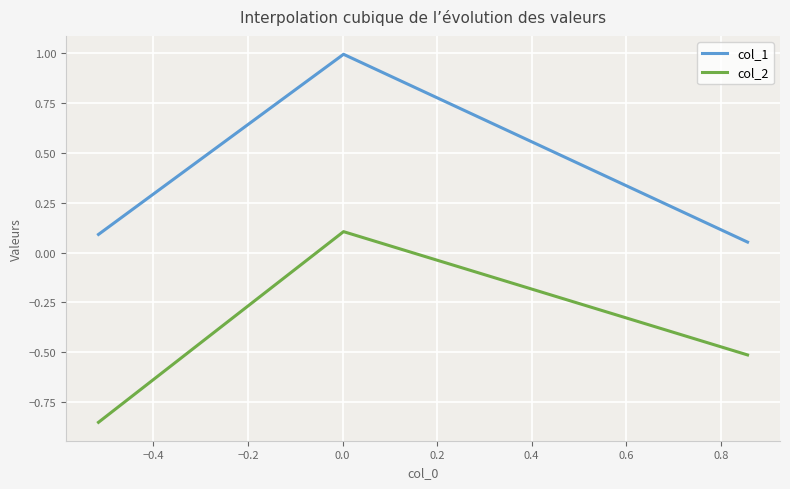

What is the difference between the maximum and minimum values in the col_1 series?

0.9